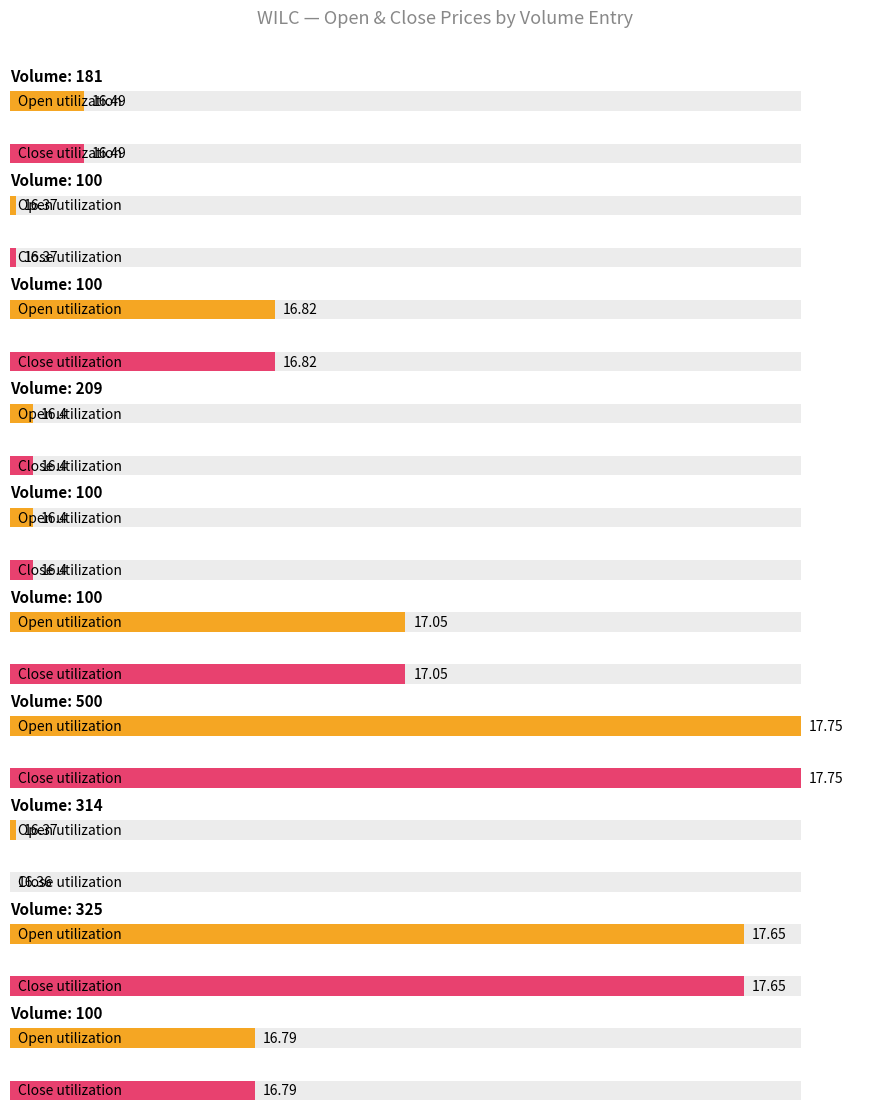

The high series shows 16.8 at 100. True or false?

True